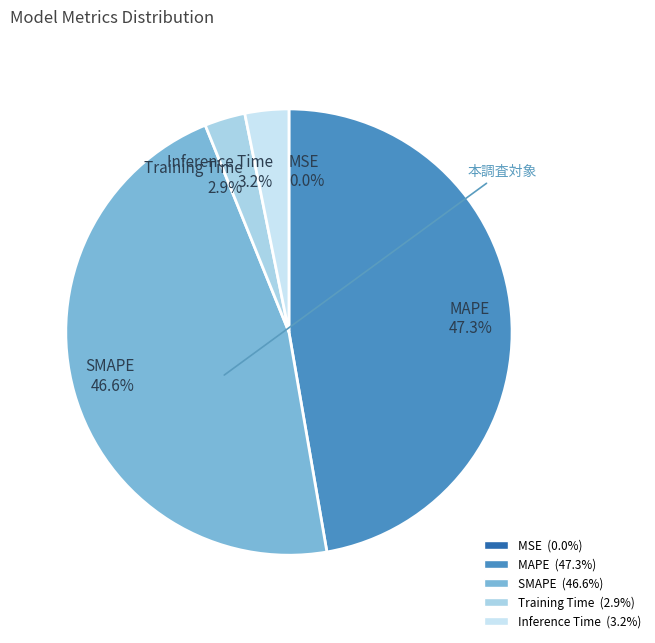

Between MAPE and Training Time, which is larger?

MAPE